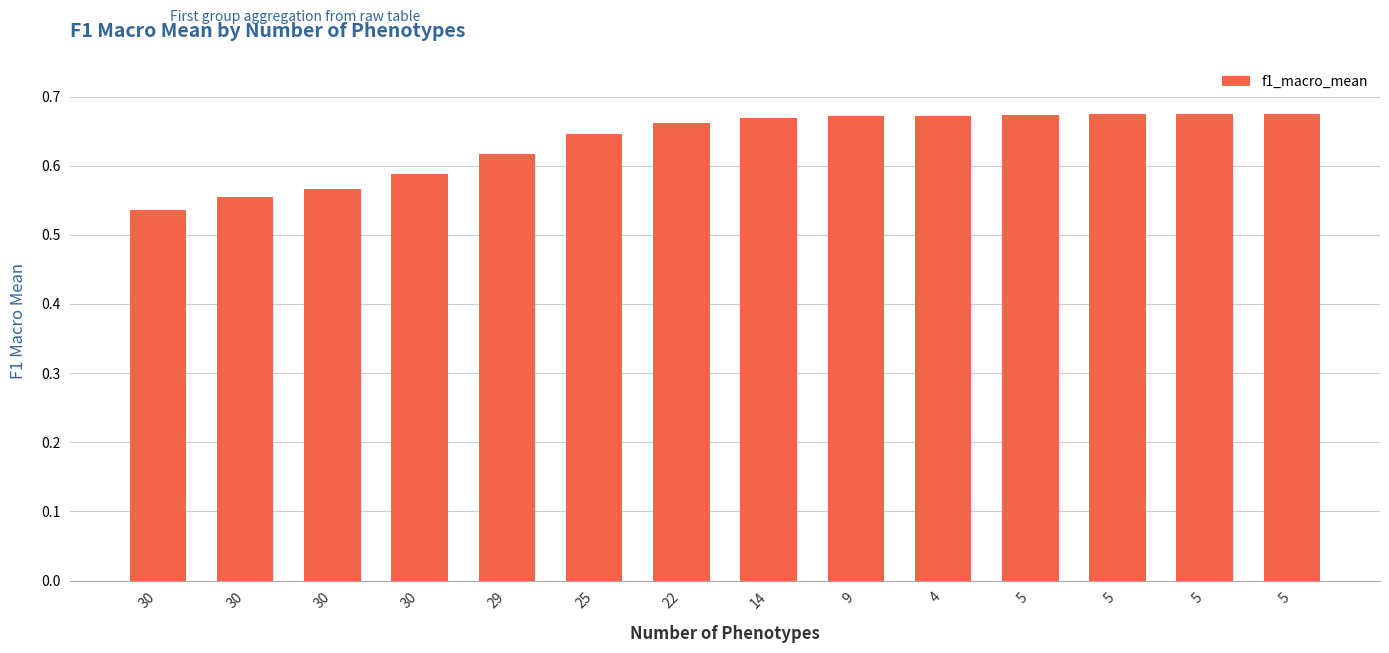

Are the bars grouped side by side (vs. stacked)?

No